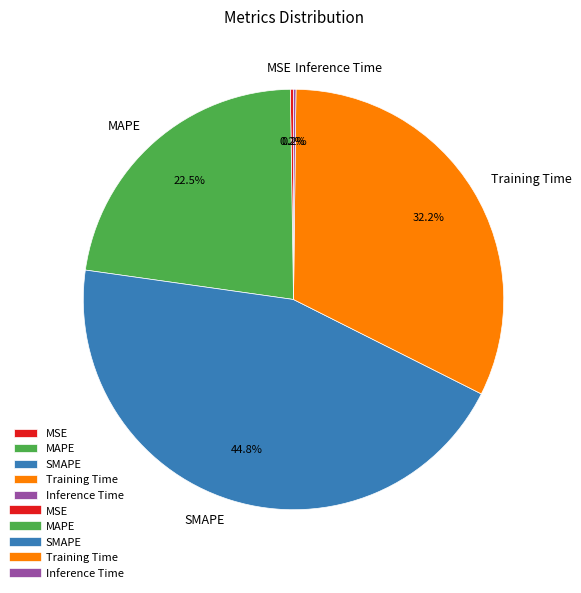

Combined, do Training Time and MAPE account for over 50%?

Yes